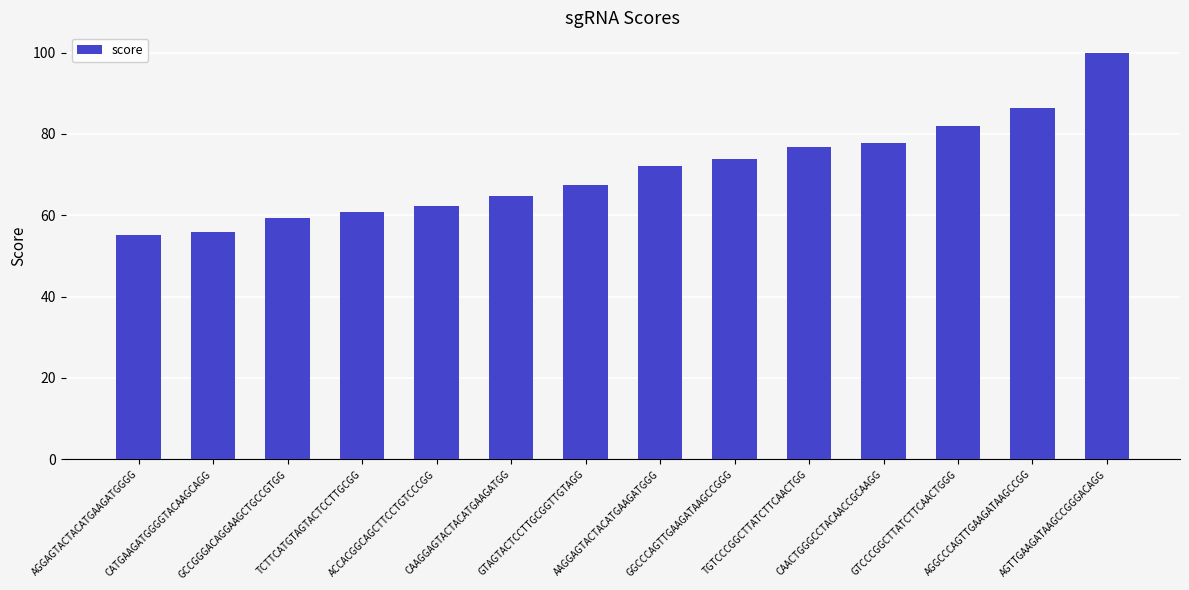

What is the value of the 8th bar from the left?

72.1